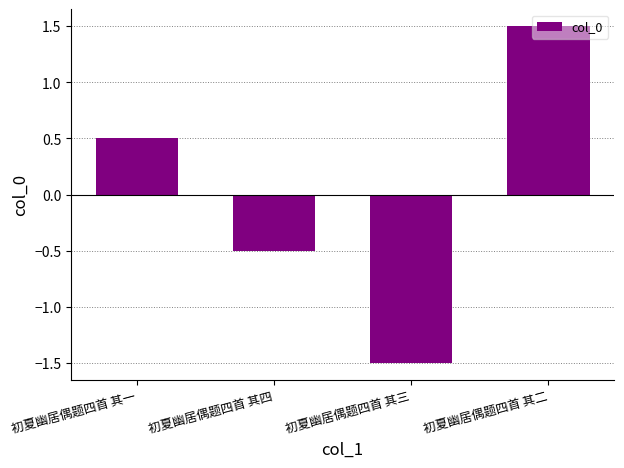

Is it true that the value at 初夏幽居偶题四首 其一 is 0.7?

False